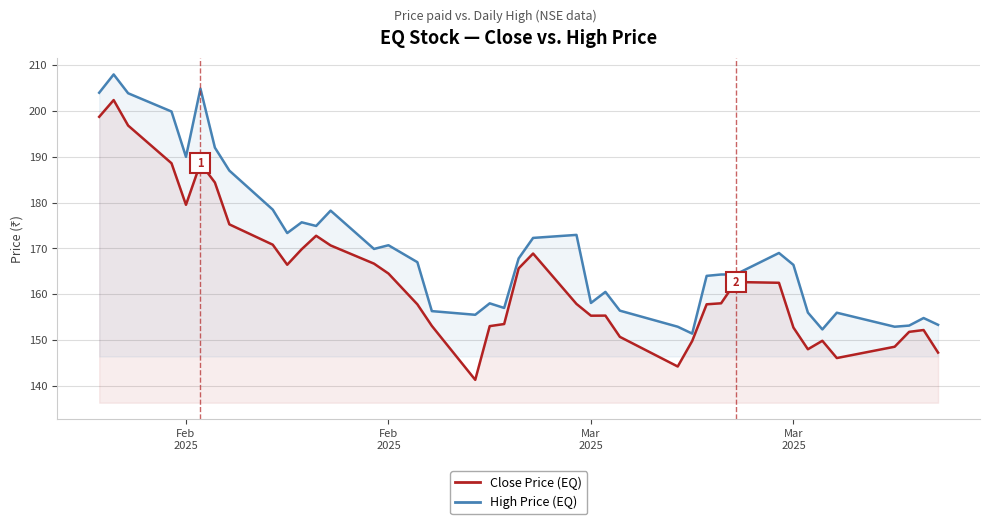

At which category is the sum across all series the highest?

Feb
2025